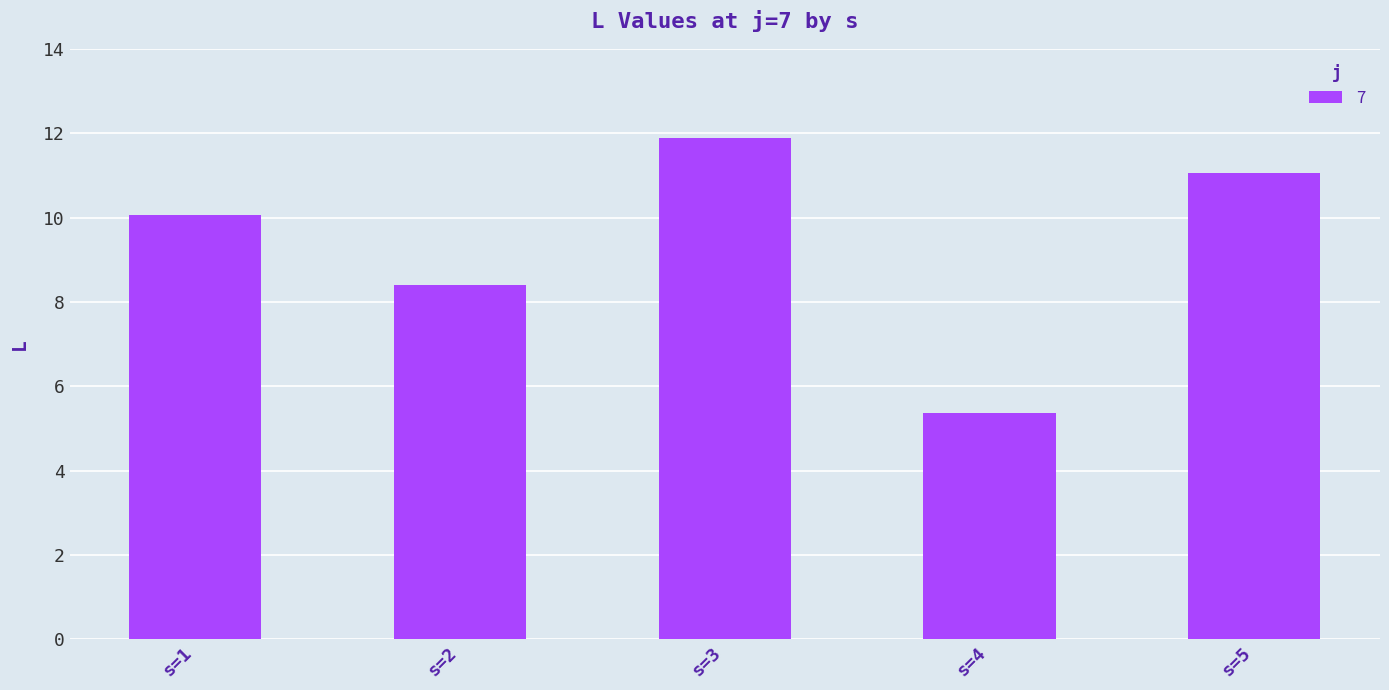

At which label does the data first exceed 10?

s=1